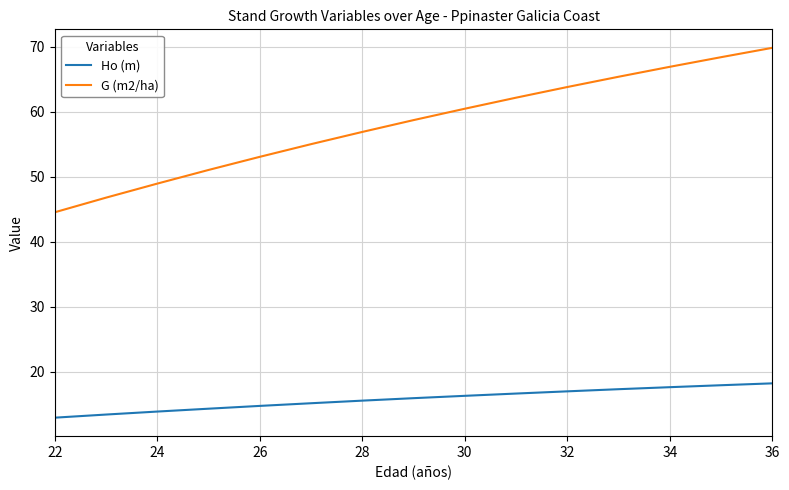

Which series has the widest spread of values?

G (m2/ha)